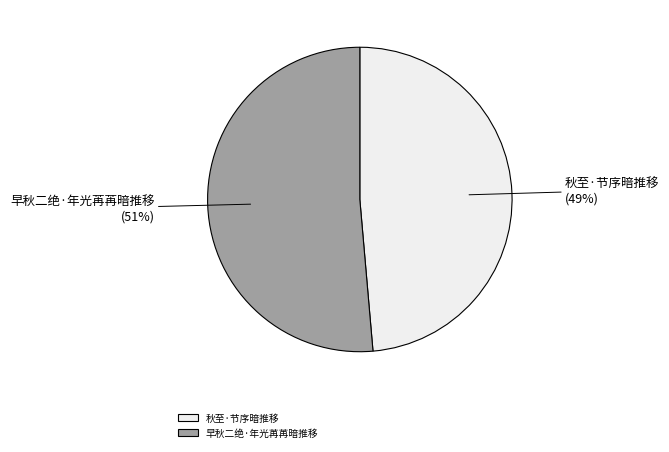

Is the sum of 秋至·节序暗推移 and 早秋二绝·年光苒苒暗推移 greater than half?

Yes